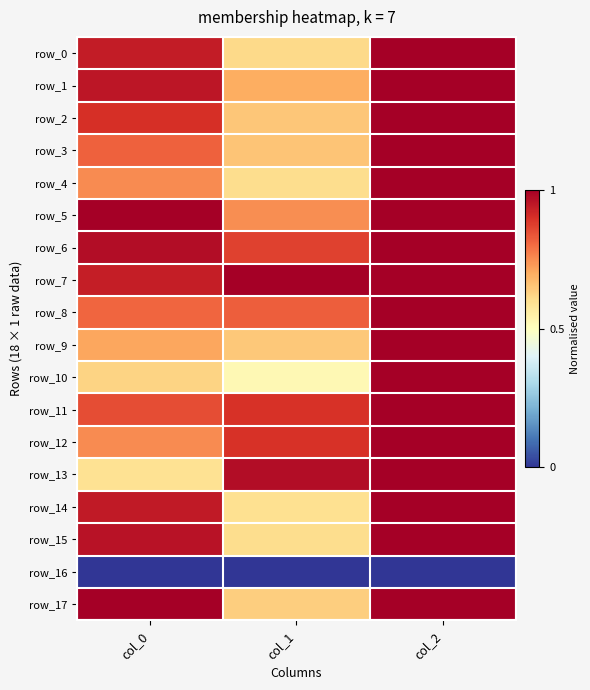

Where is row_17 nearest to the value 0?

col_1